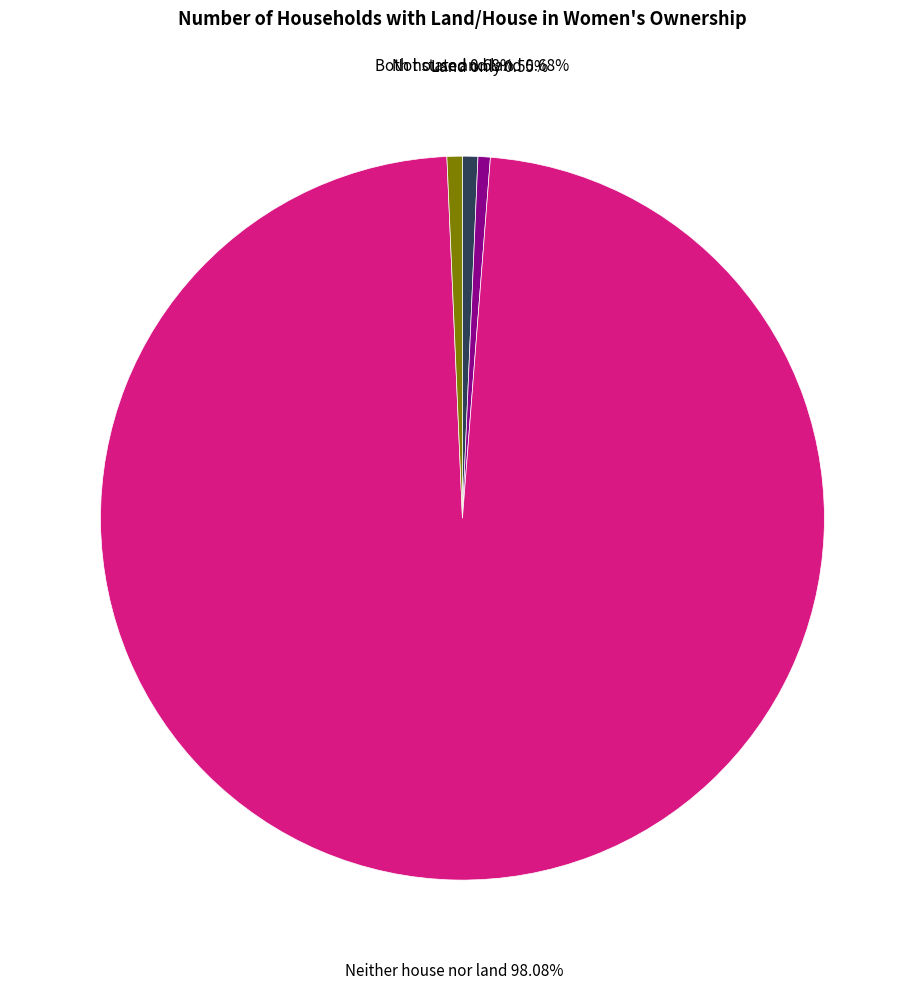

Which slice is the largest?

Neither house nor land